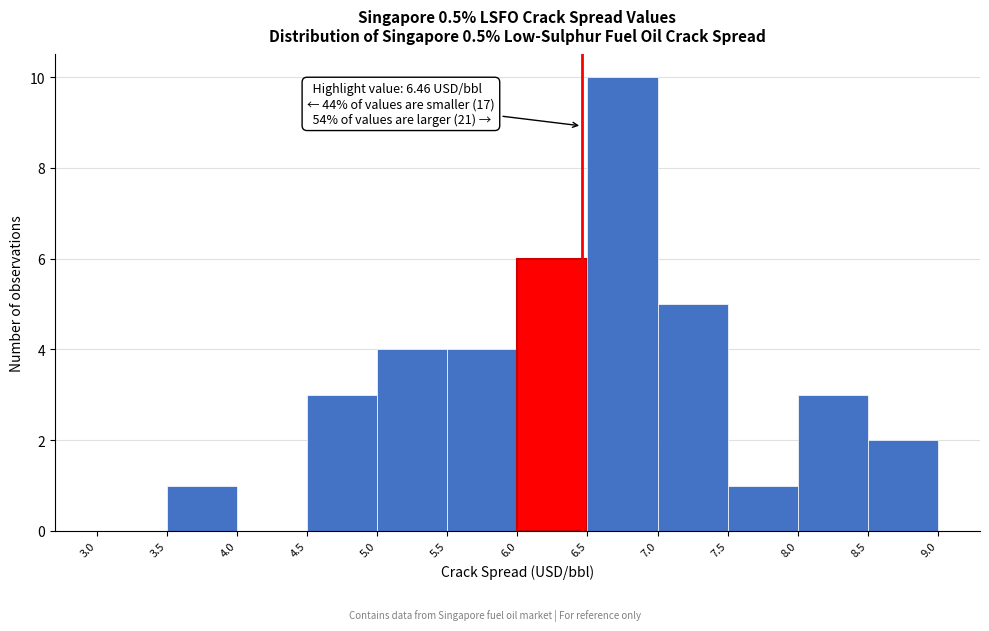

Over which range of the x-axis is the bar tallest?

6.5 to 7.0